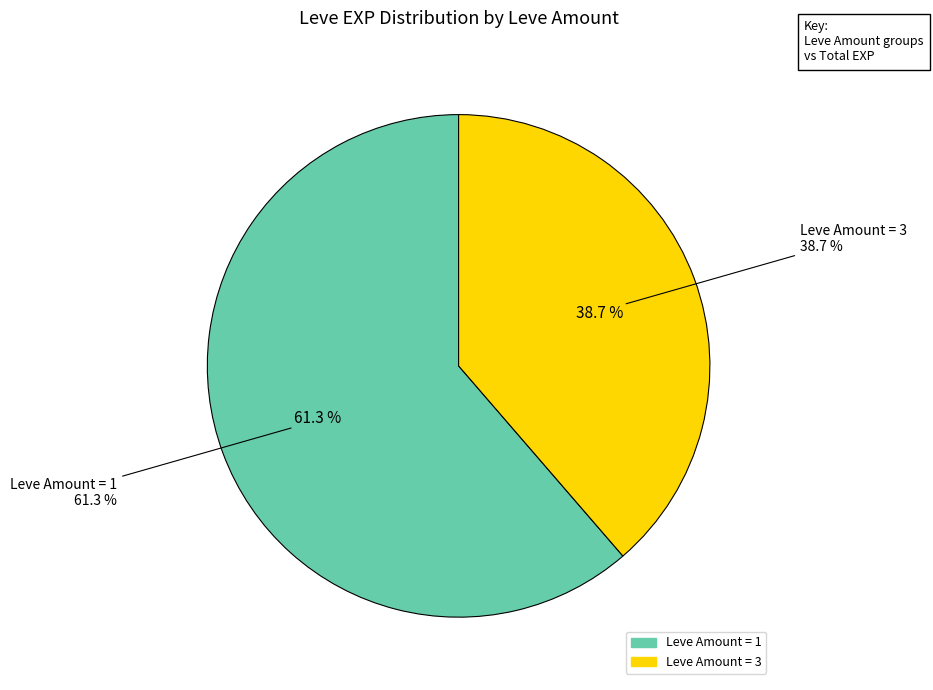

Which slice is the largest?

1